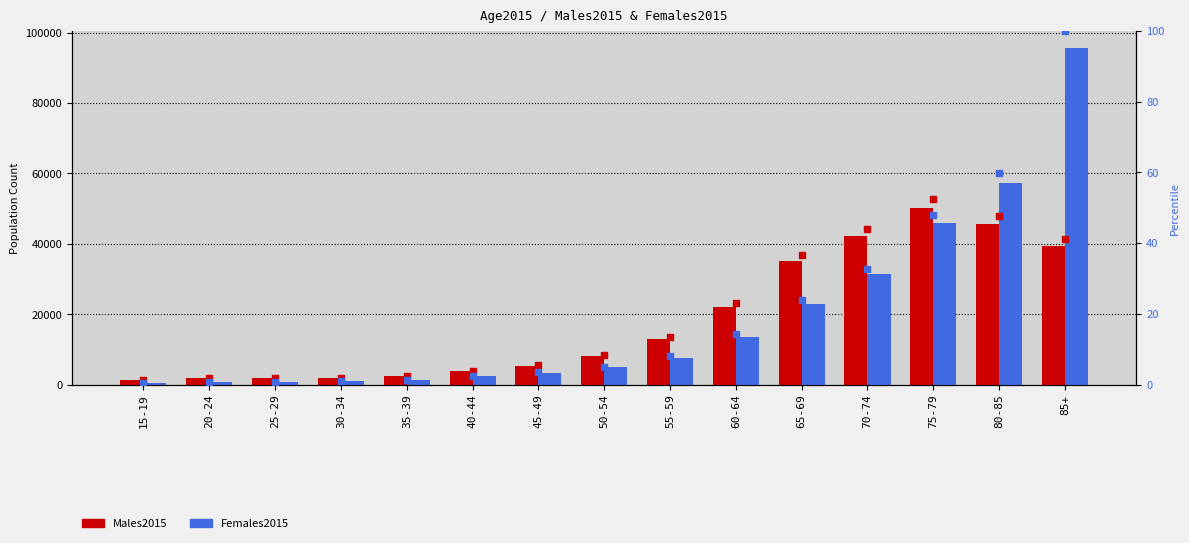

Which series has the largest total across all categories?

Females2015